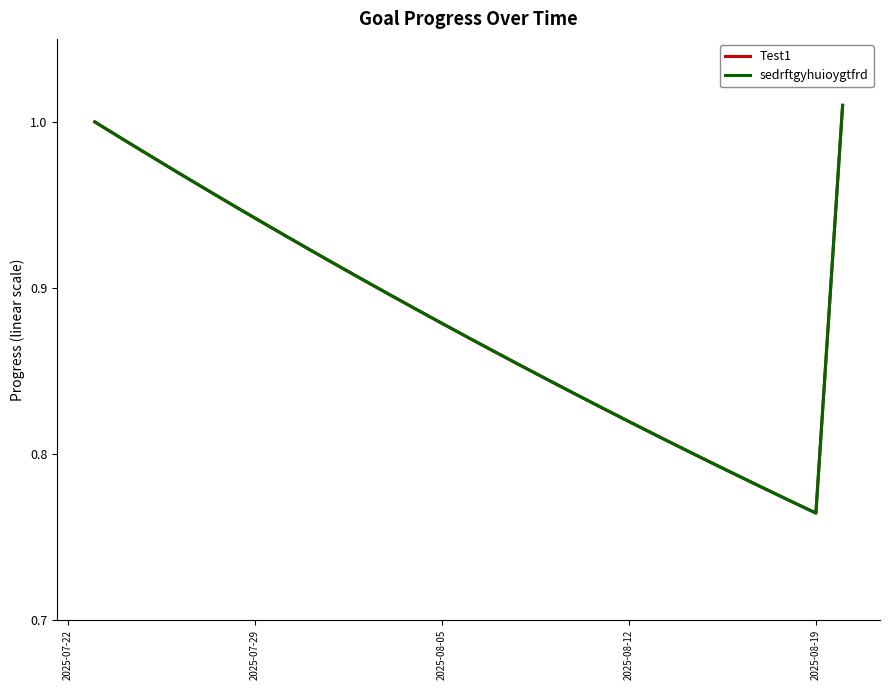

Which series has the largest total across all categories?

Test1